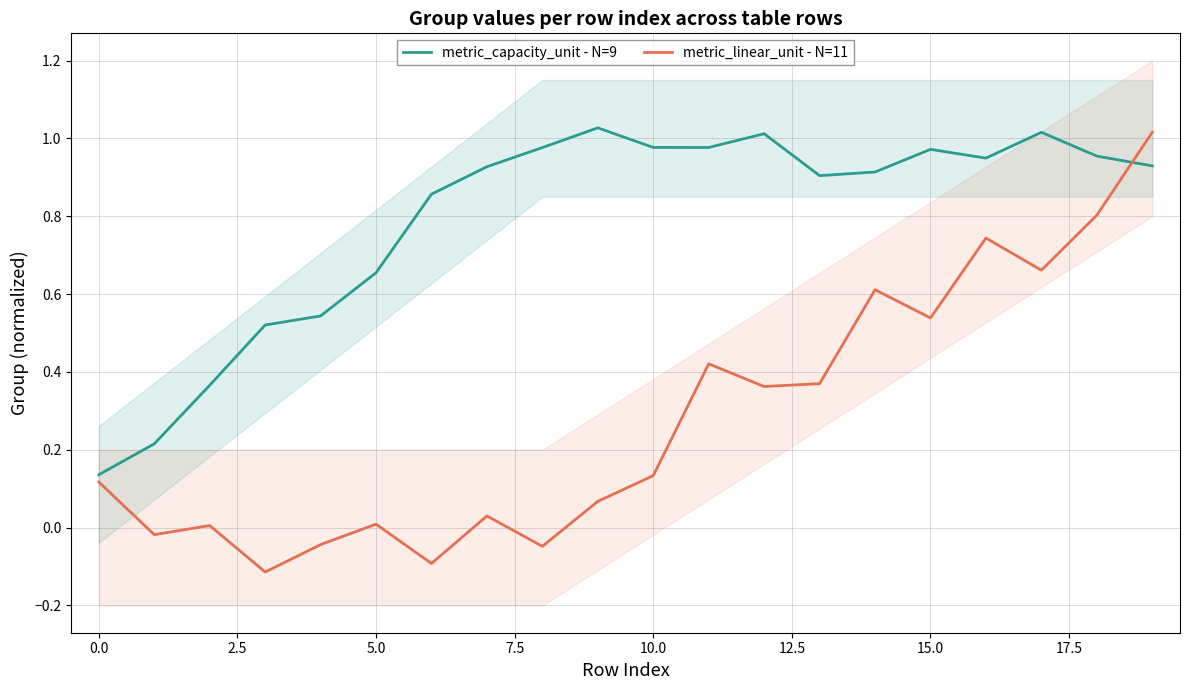

How many lines are shown in the chart?

2